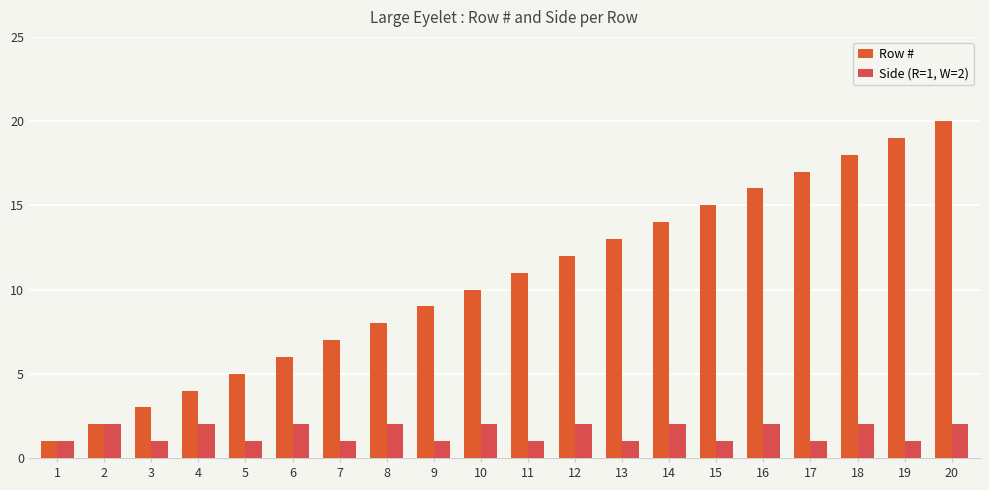

What is the difference between the maximum and minimum values in the Row # series?

19